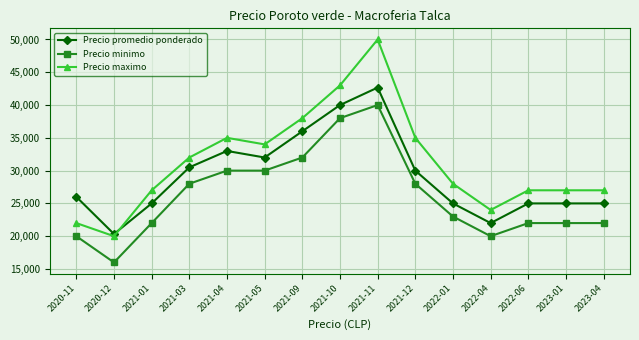

Where is the first local minimum for Precio promedio ponderado?

2020-12